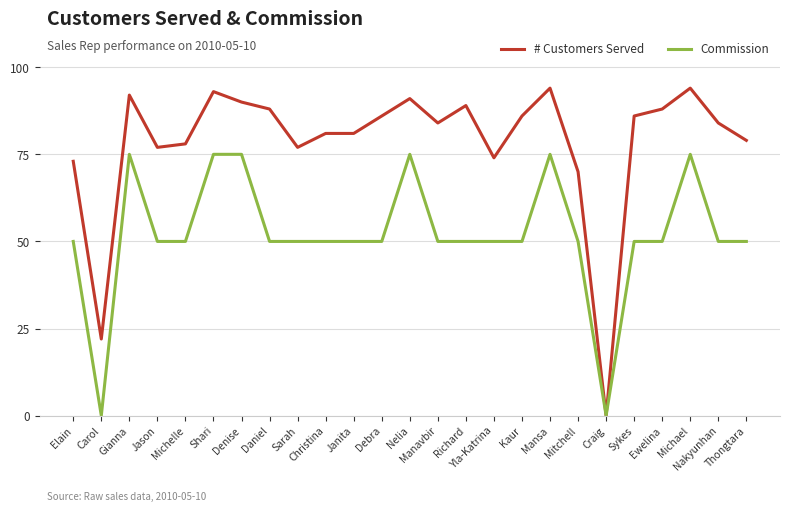

List the series in order of their overall mean, highest first.

# Customers Served, Commission